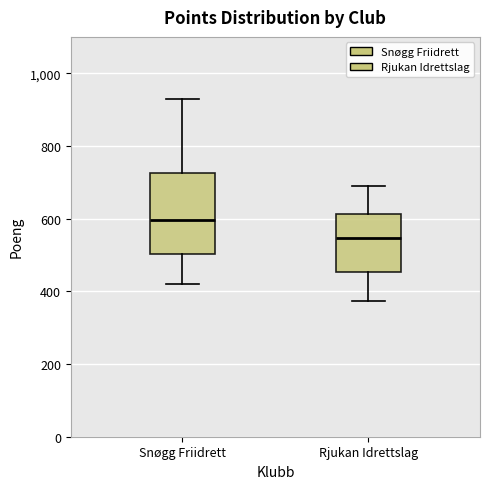

Which box is the tallest, from its lower edge to its upper edge?

Snøgg Friidrett